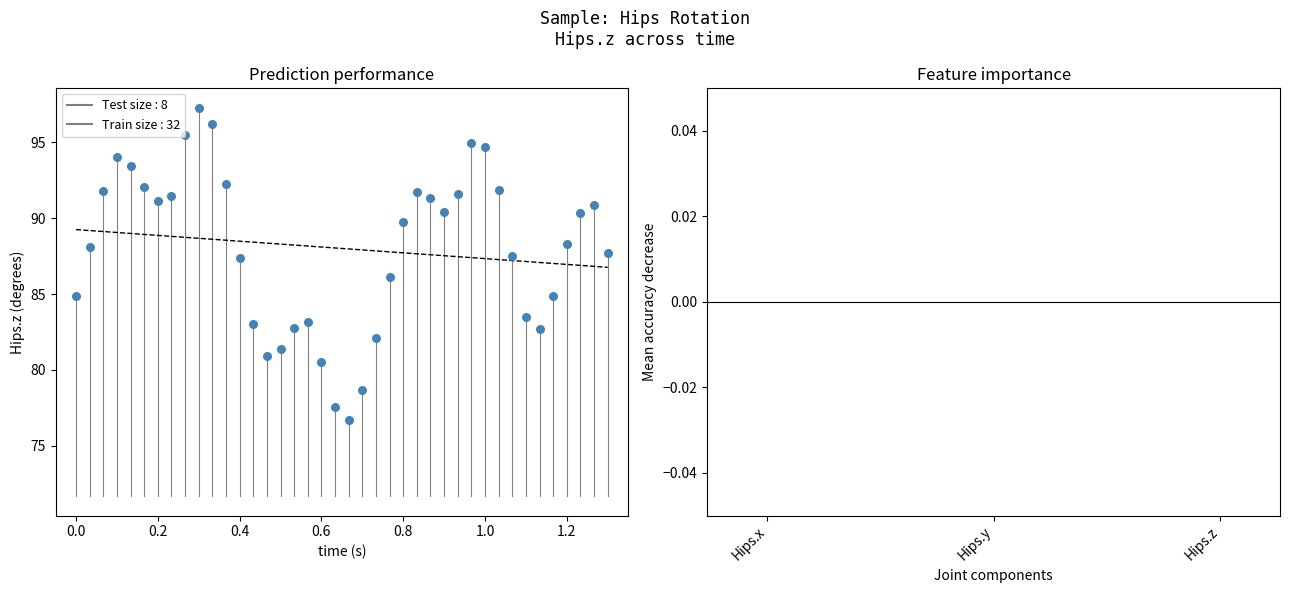

What is the range of X values (max minus min)?

1.3